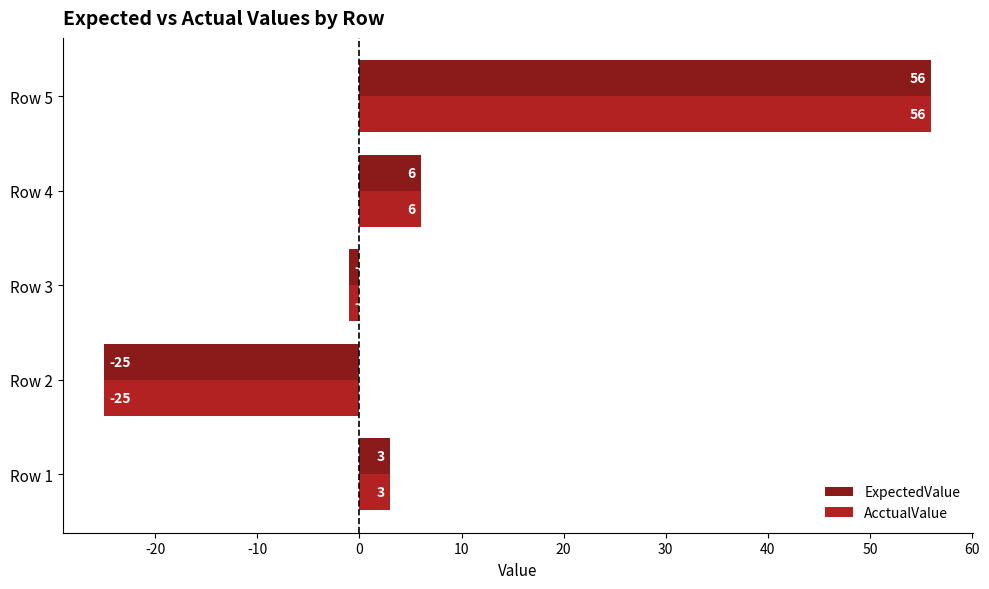

What is the difference between the AcctualValue values at Row 5 and Row 3?

57